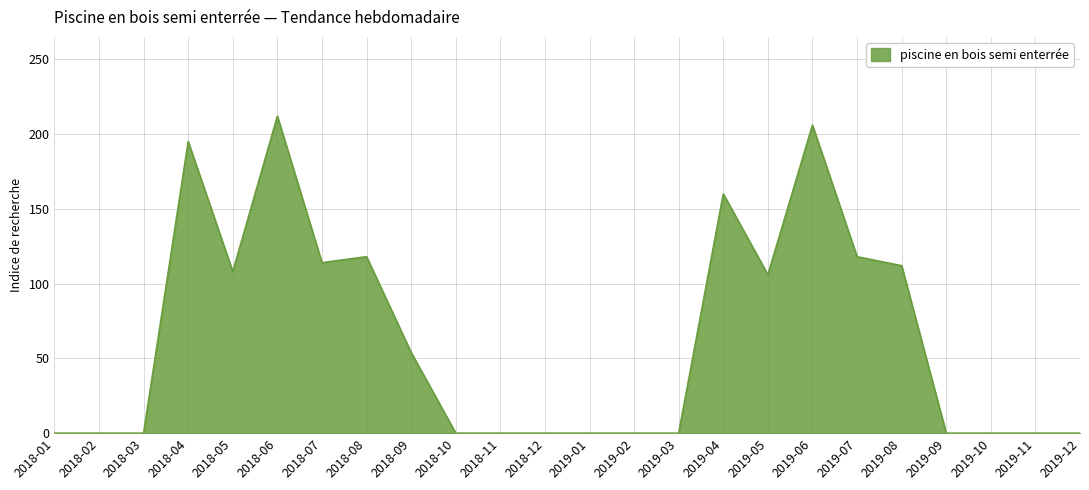

Is it true that the value at 2019-03 is -127?

False